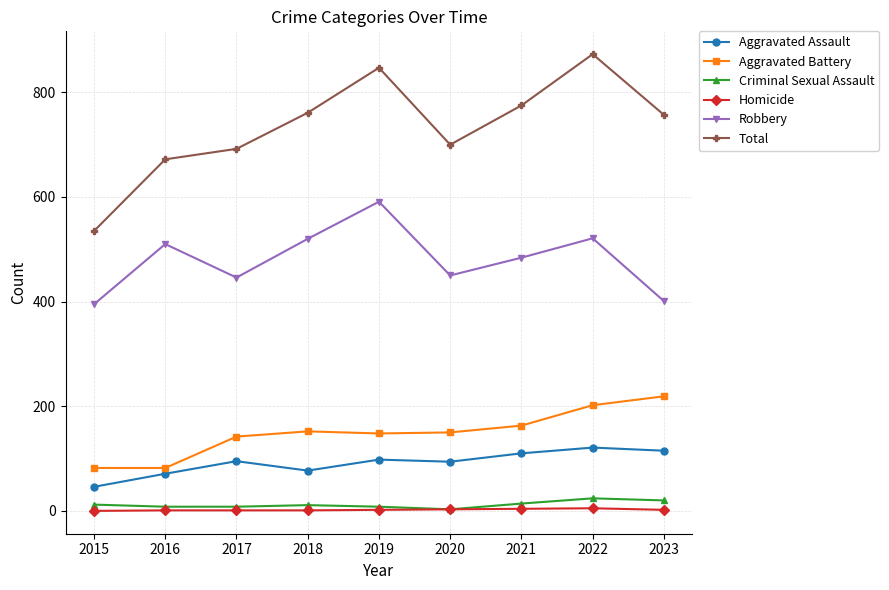

How many lines are shown in the chart?

6